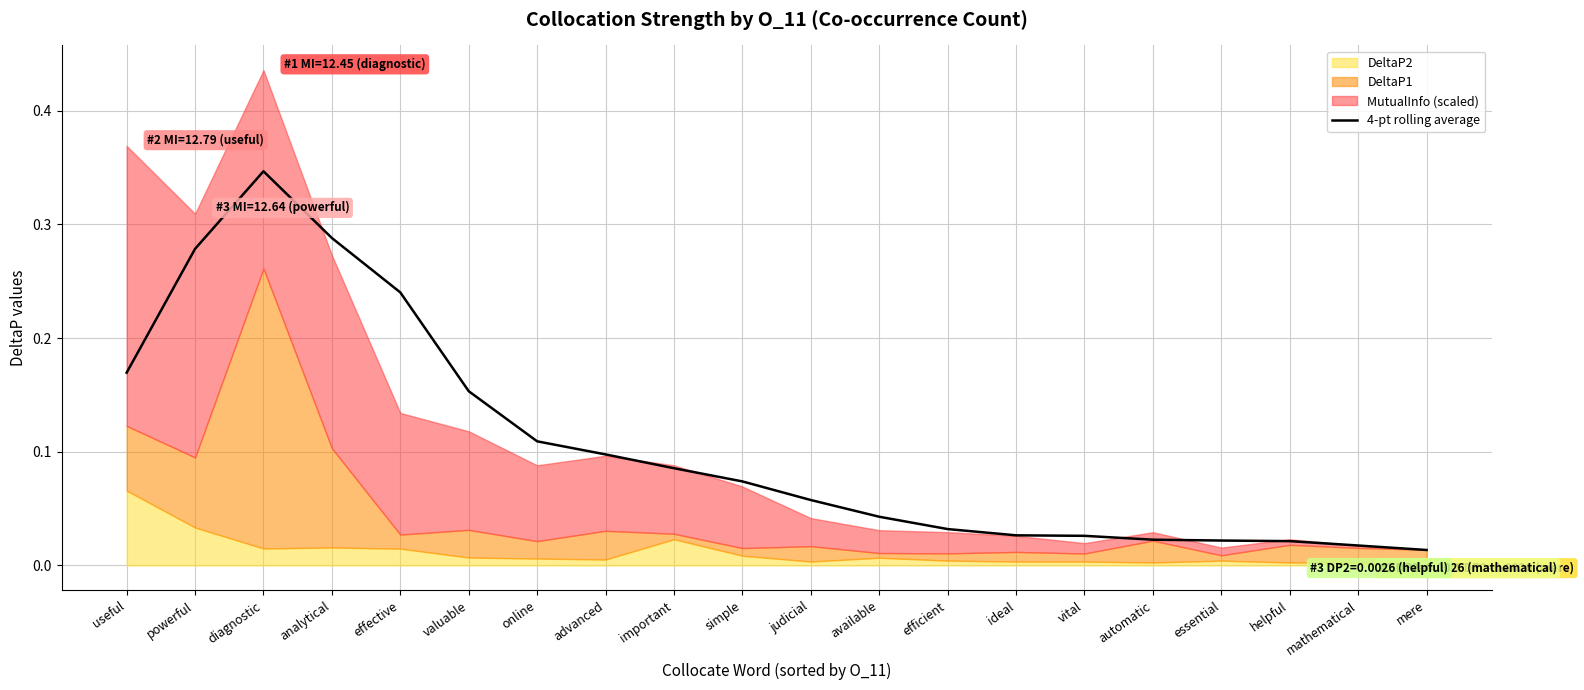

True or false: the data shows 0.0 at useful.

False